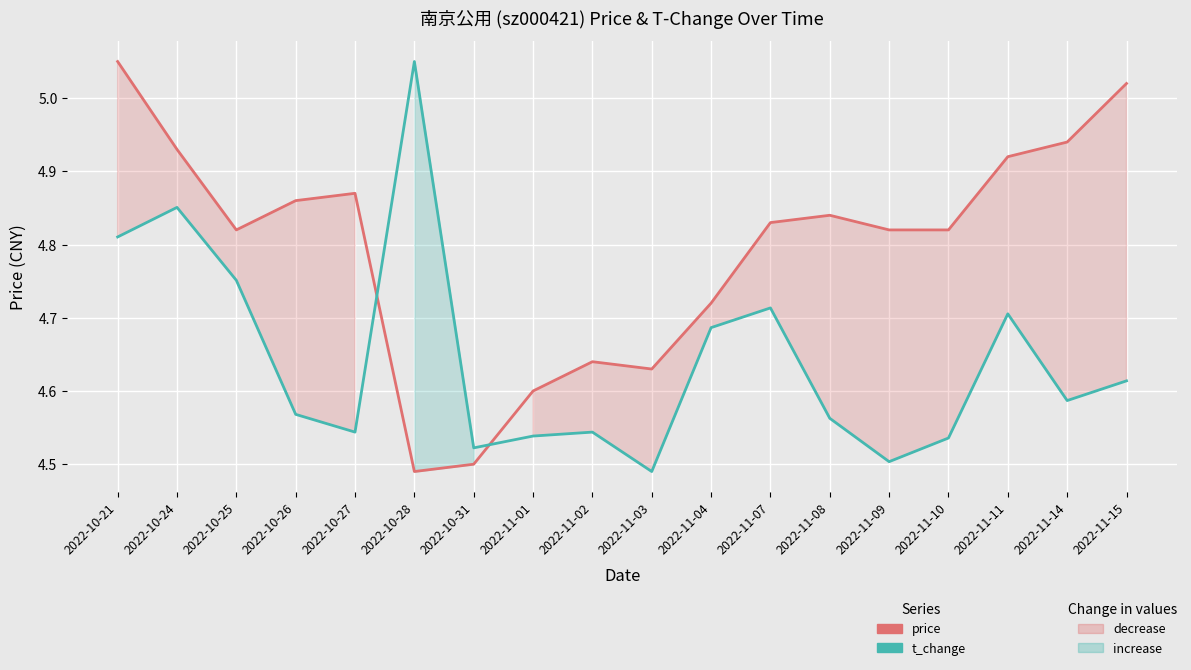

What is the total value across all series at 2022-11-14?

9.5